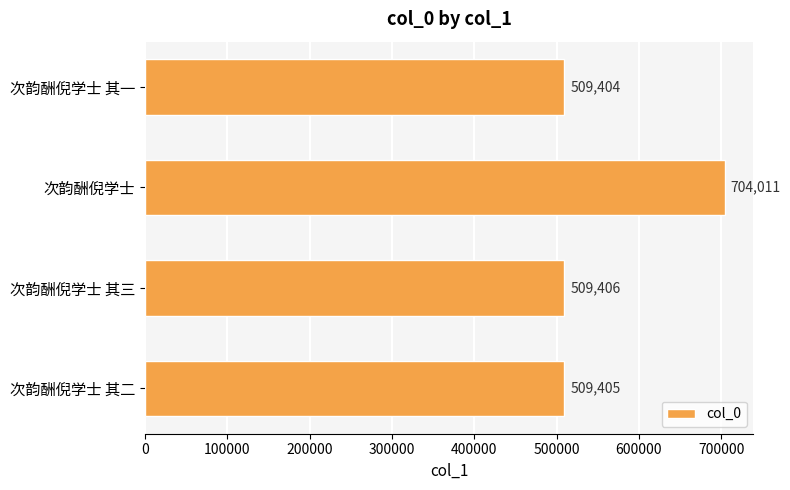

List the labels in order of value, smallest first.

次韵酬倪学士 其一, 次韵酬倪学士 其二, 次韵酬倪学士 其三, 次韵酬倪学士